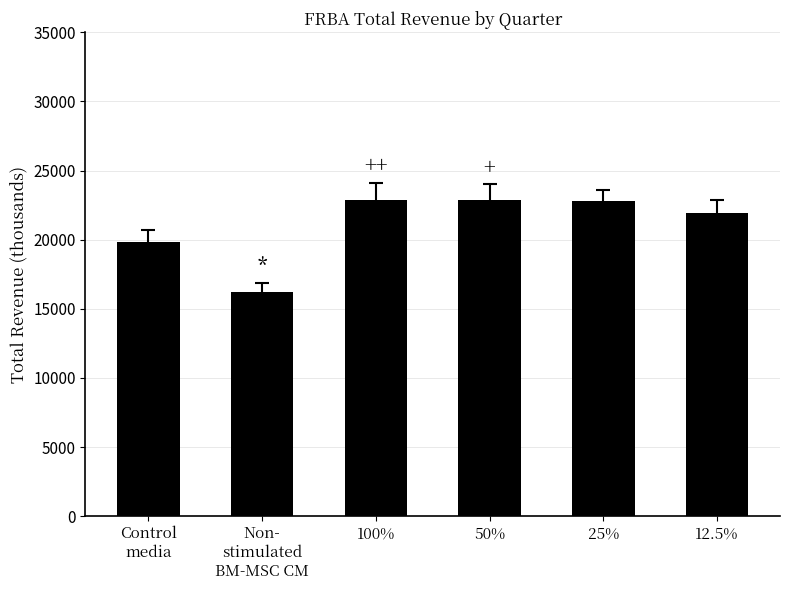

Between 12.5% and Control
media, which is larger?

12.5%